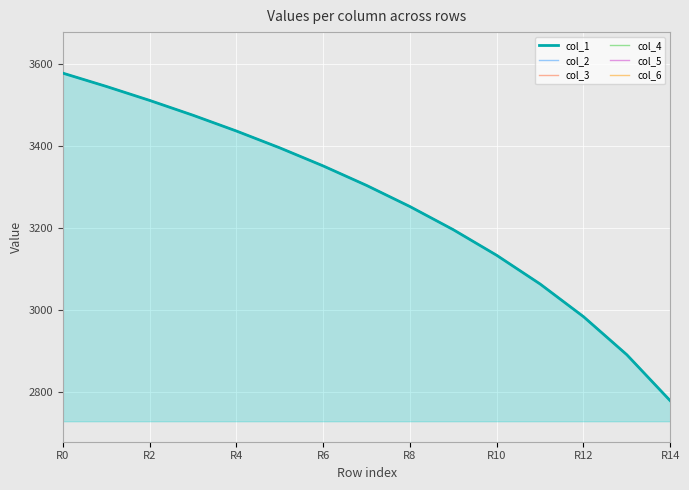

What is the maximum value for col_1?

3578.5